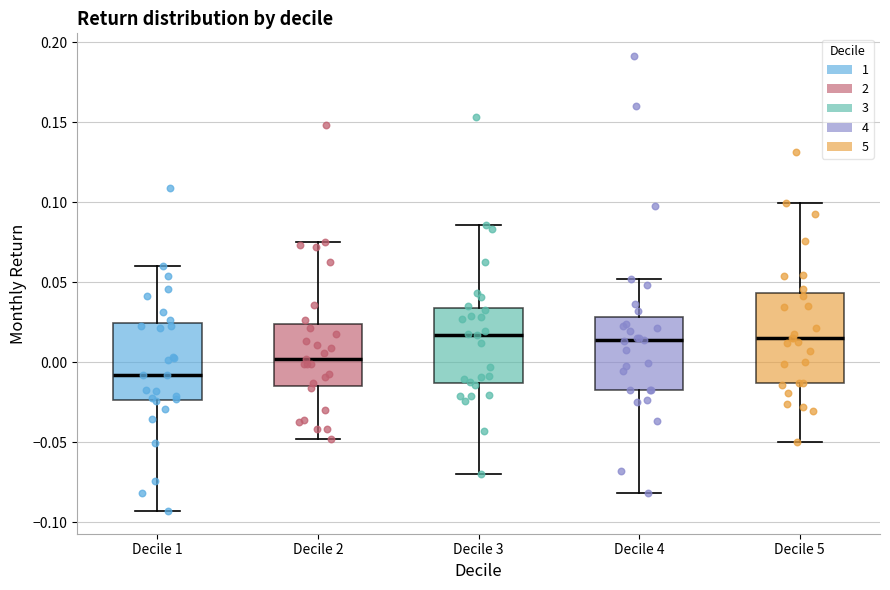

Where does the median line of the box for Decile 2 sit on the y-axis? The values are not printed on the chart, so give them approximately, as read against the axis.

0.000